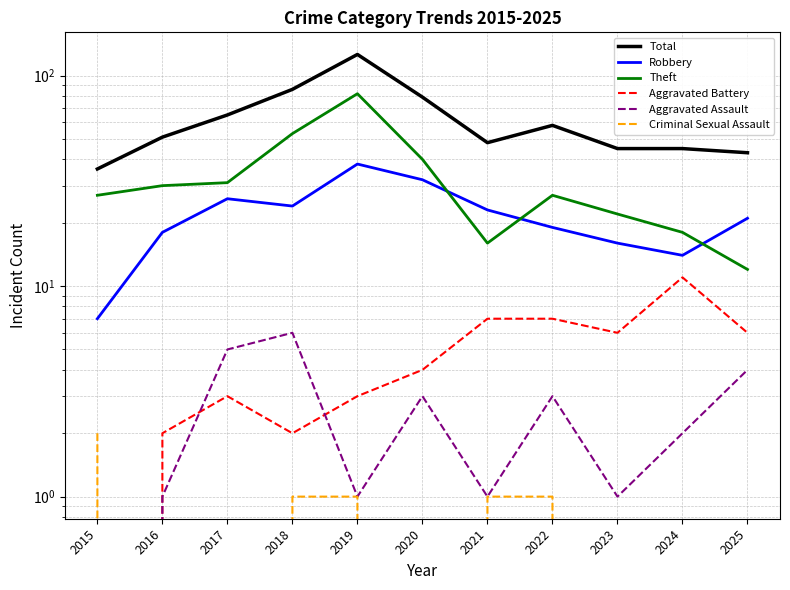

The Aggravated Assault series shows 4 at 2025. True or false?

True